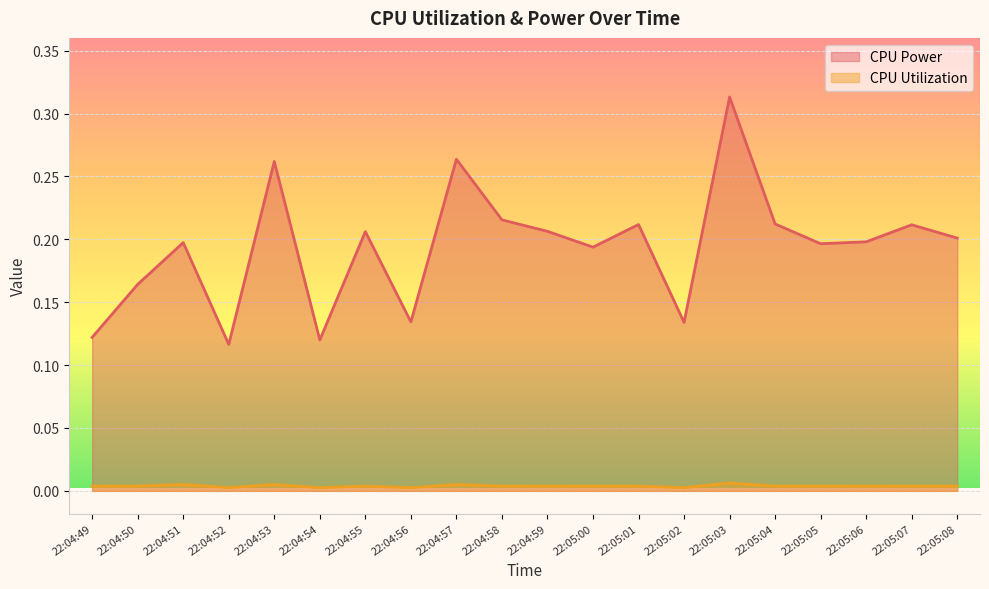

Which category has the highest value in the CPU Power series?

22:05:03